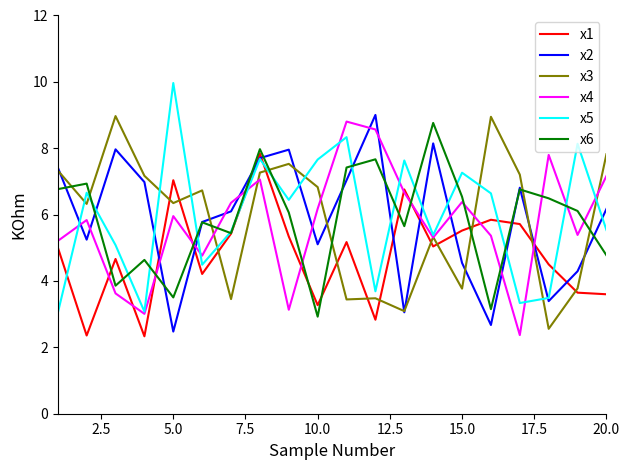

What is the maximum value for x4?

8.8